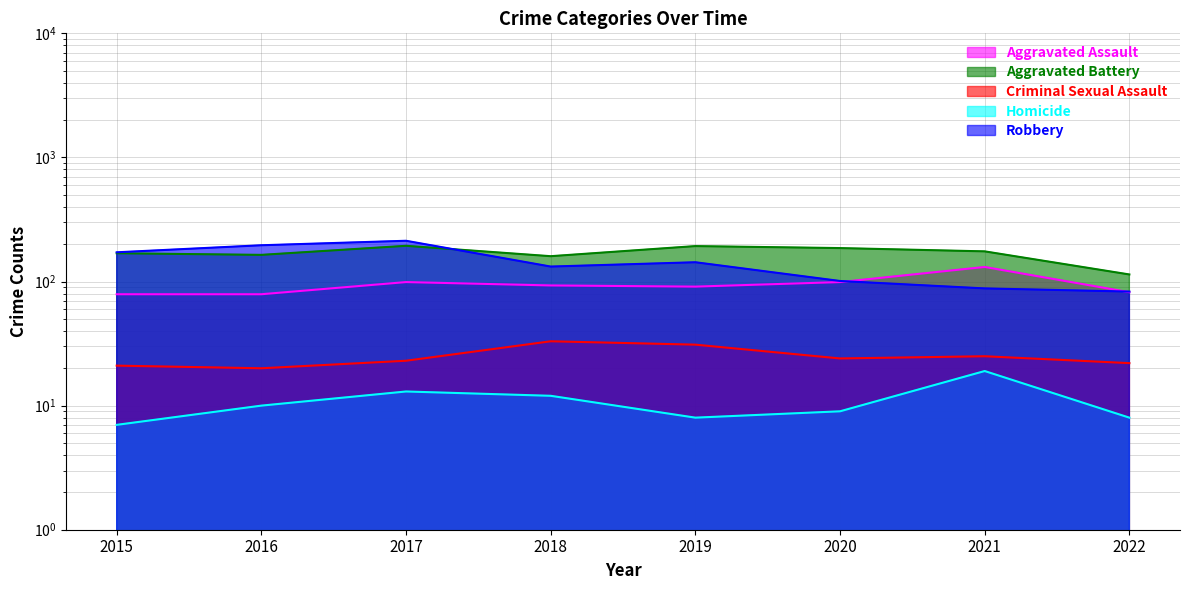

What is the difference between the Aggravated Battery values at 2016 and 2015?

5